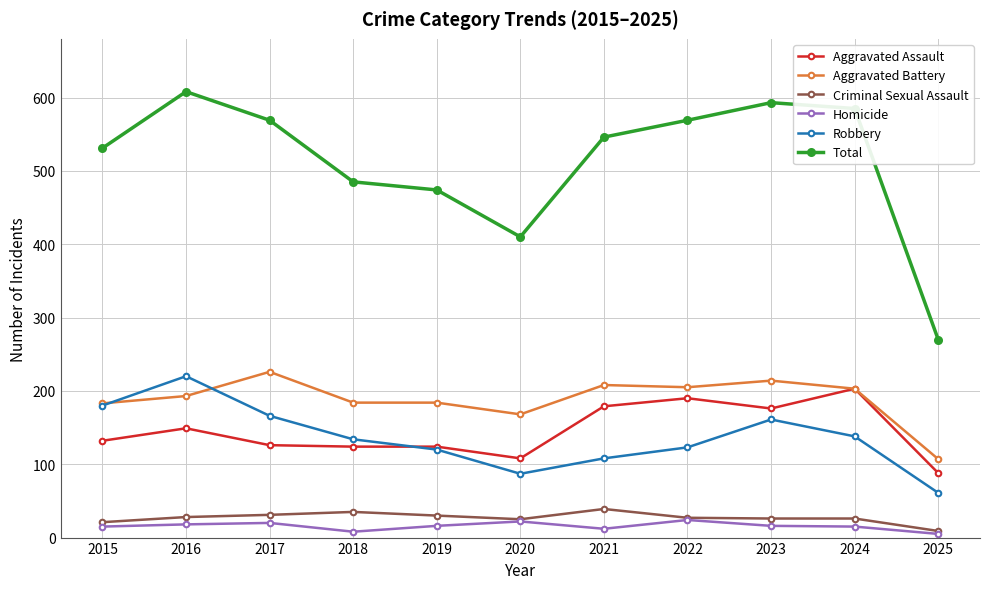

Which series has the largest range (max minus min)?

Total